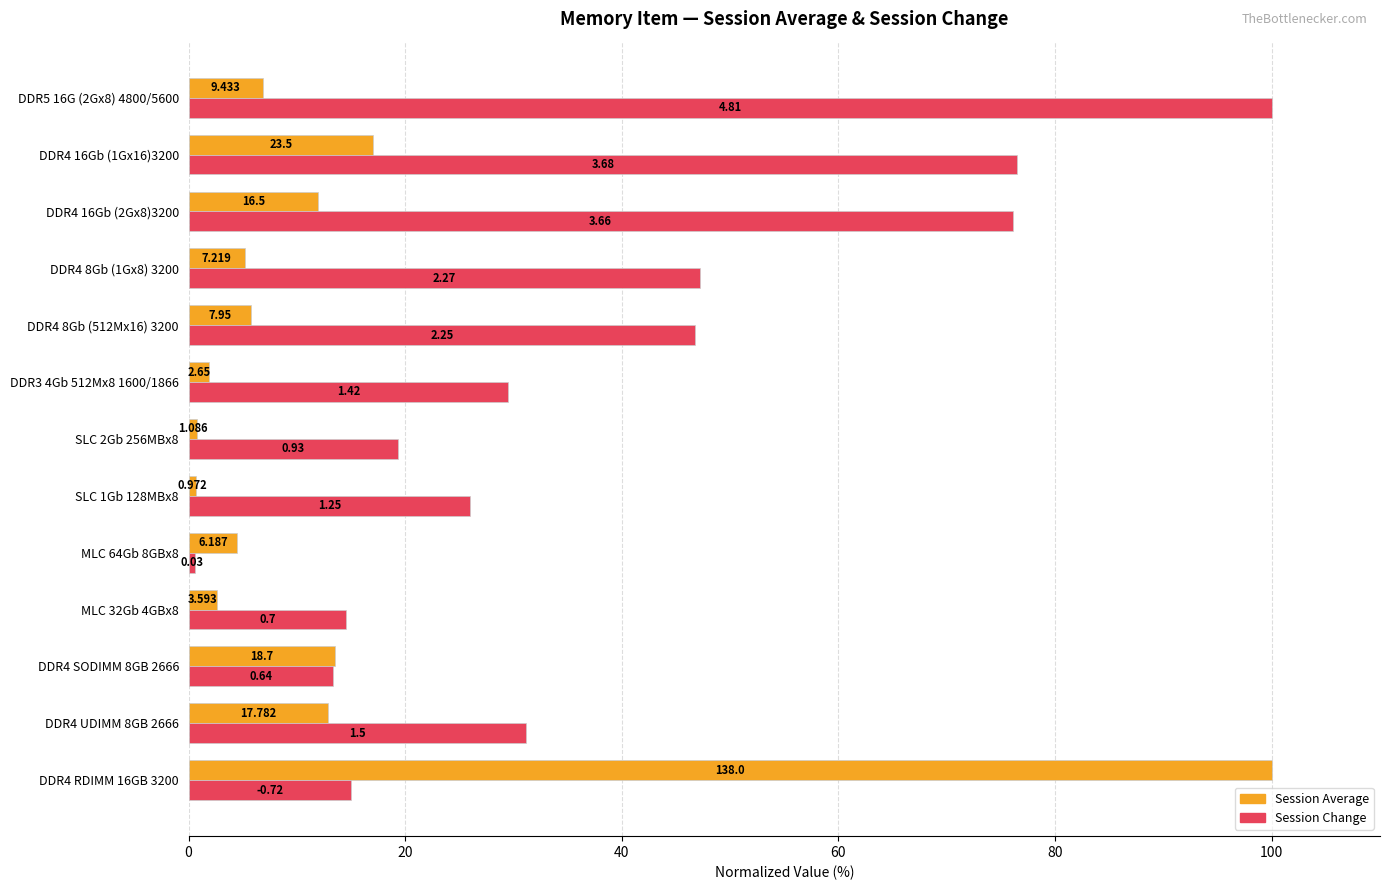

Reading left to right, transcribe all the data shown in this chart.

Session Average: 100.0	12.9	13.6	2.6	4.5	0.7	0.8	1.9	5.8	5.2	12.0	17.0	6.8
Session Change: 15.0	31.2	13.3	14.6	0.6	26.0	19.3	29.5	46.8	47.2	76.1	76.5	100.0